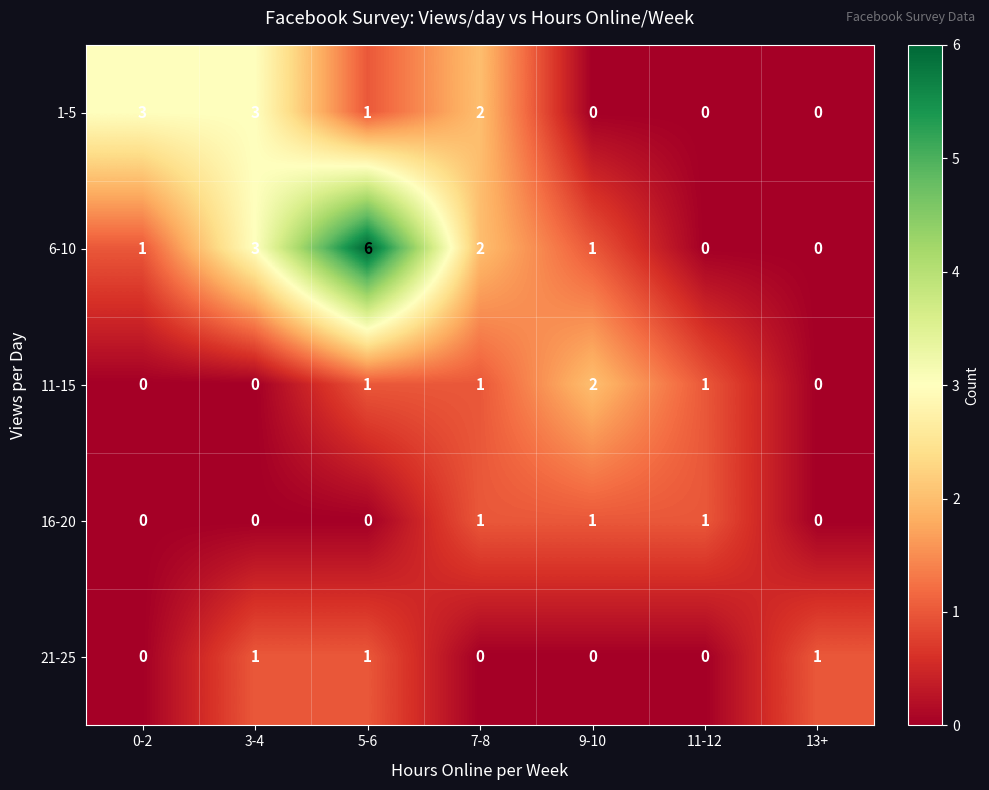

At which label is 1-5 closest to 1?

5-6